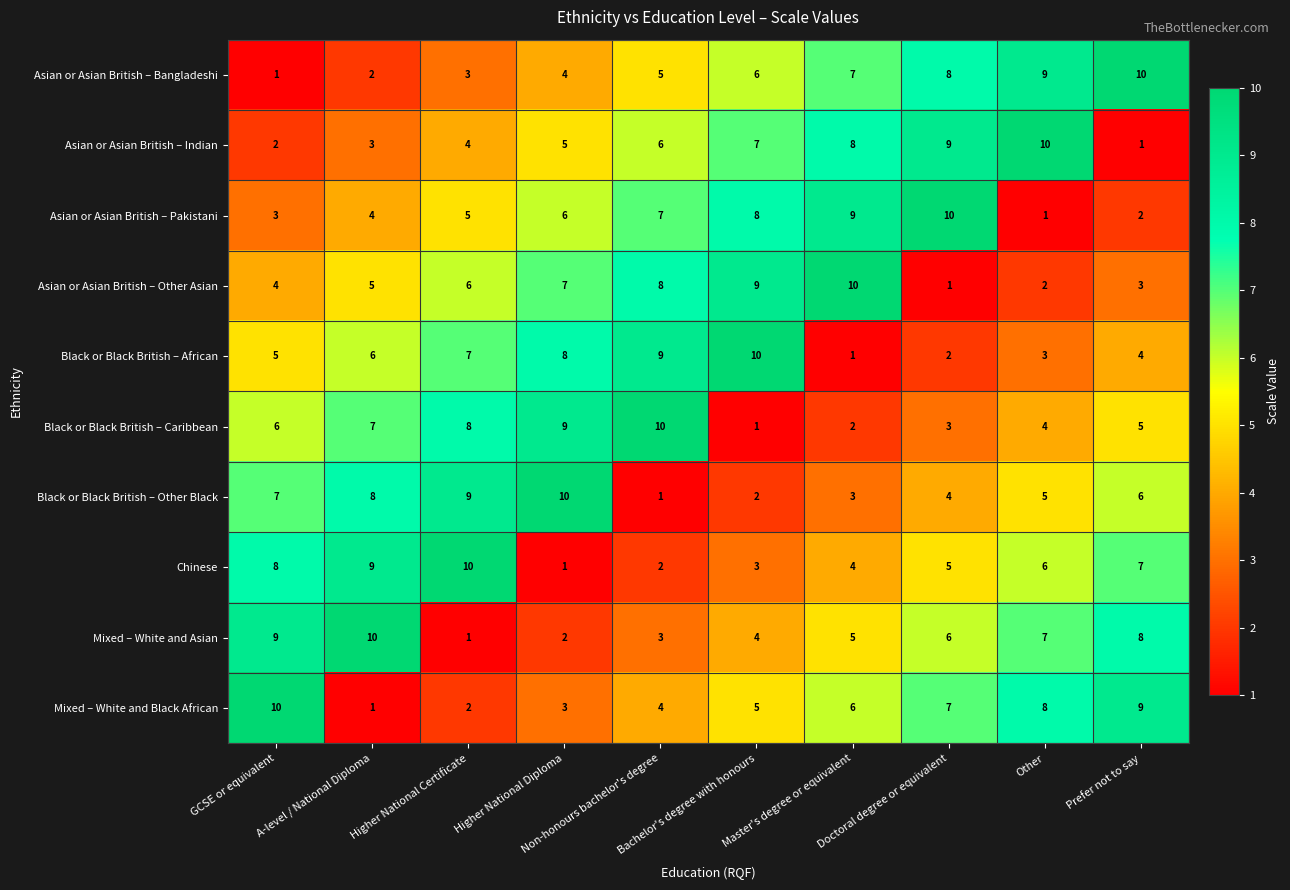

How many Mixed – White and Black African values are between 3 and 8?

6